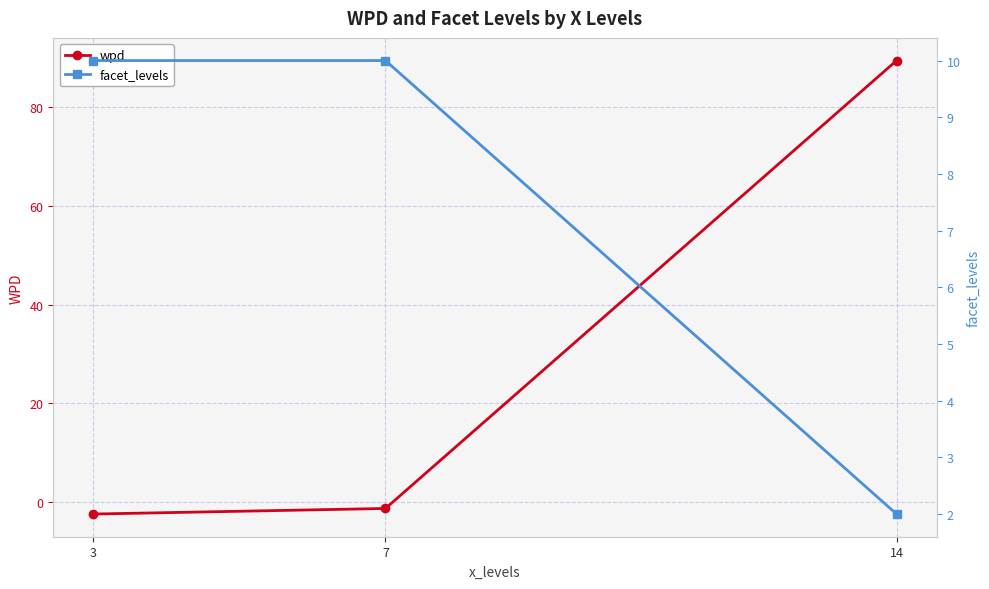

What is the approximate value of wpd at 14?

89.5